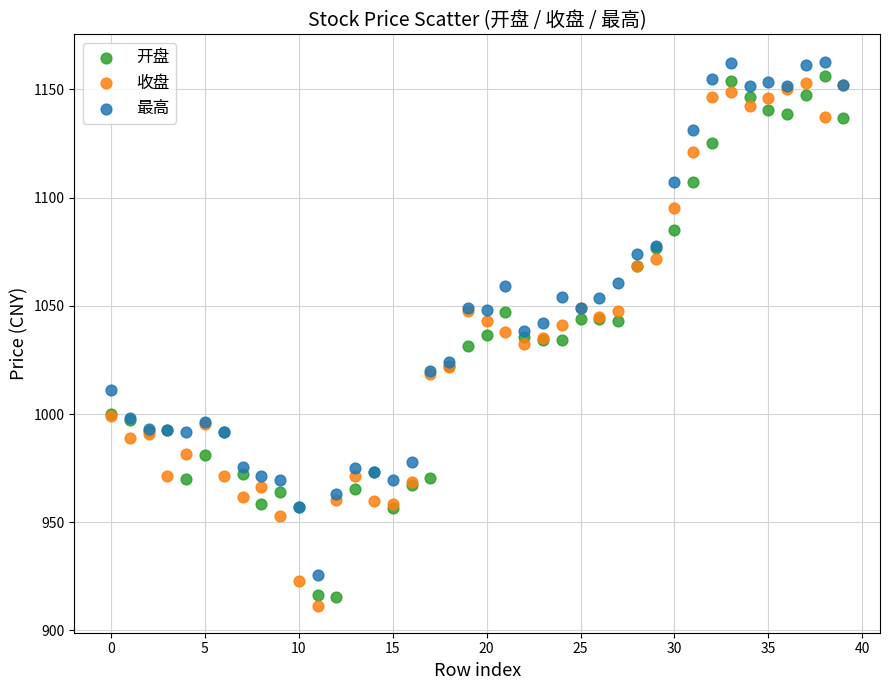

Which series reaches the maximum Y coordinate?

最高